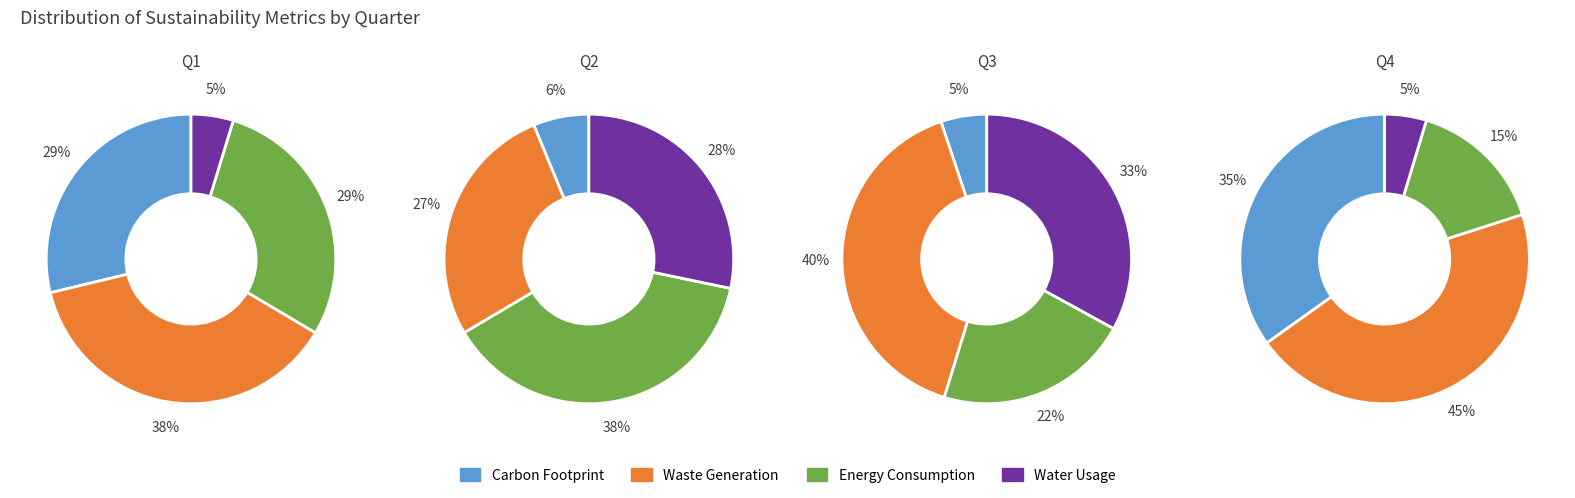

To the nearest percent, what portion does 3 represent?

5%